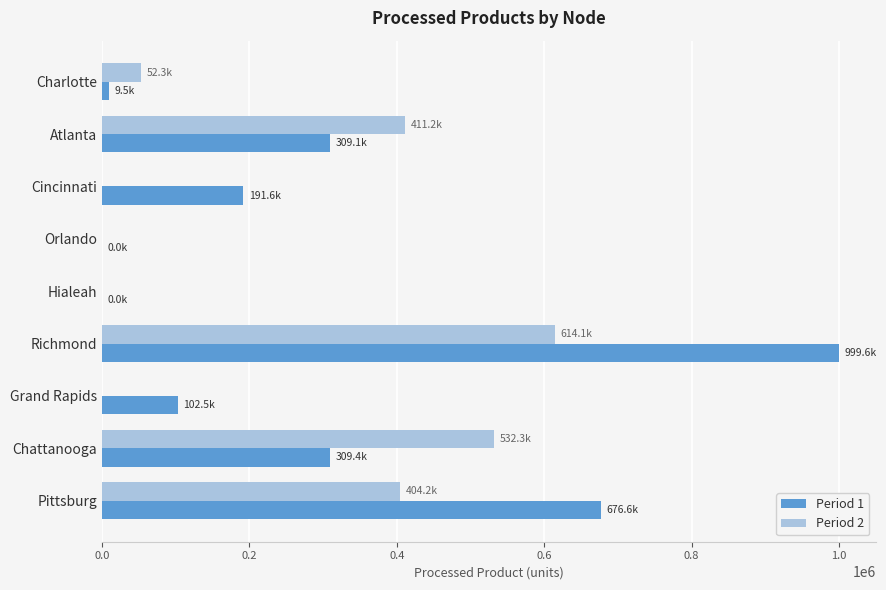

Which series changed the most between Cincinnati and Richmond?

Period 1